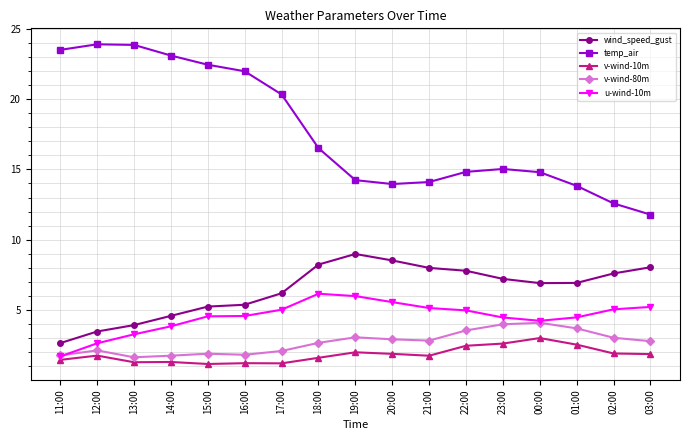

Rank the series at 18:00 from highest to lowest value.

temp_air, wind_speed_gust, u-wind-10m, v-wind-80m, v-wind-10m